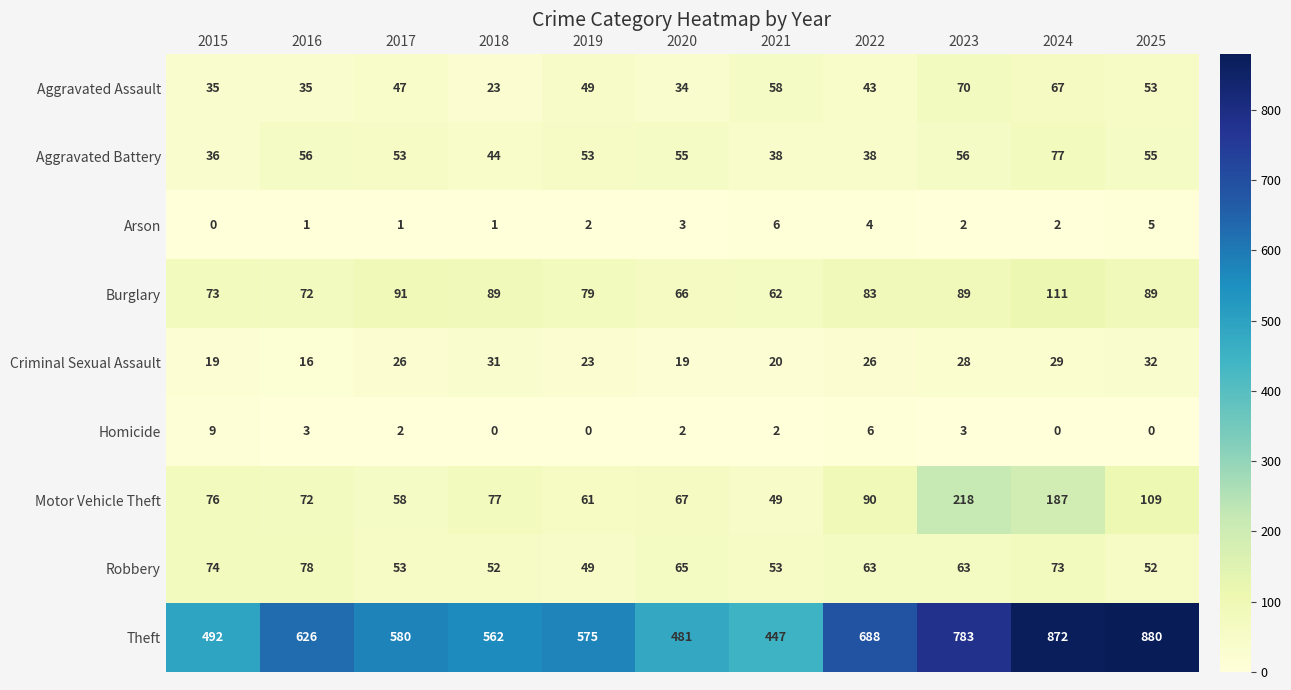

Where is Theft nearest to the value 663?

2022